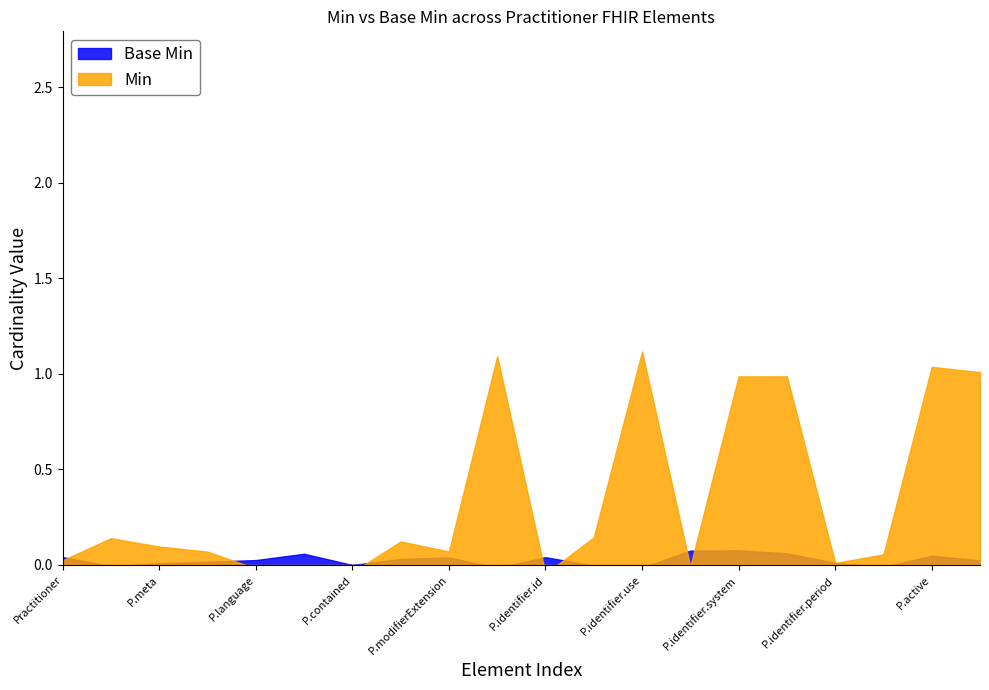

Does the chart display data point markers on the line(s)?

No